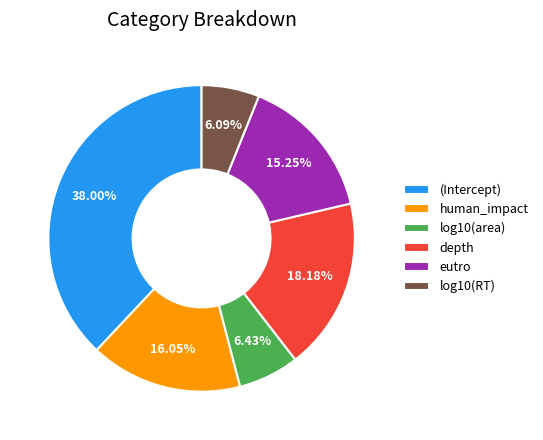

True or false: log10(RT) accounts for 6% of the total.

True